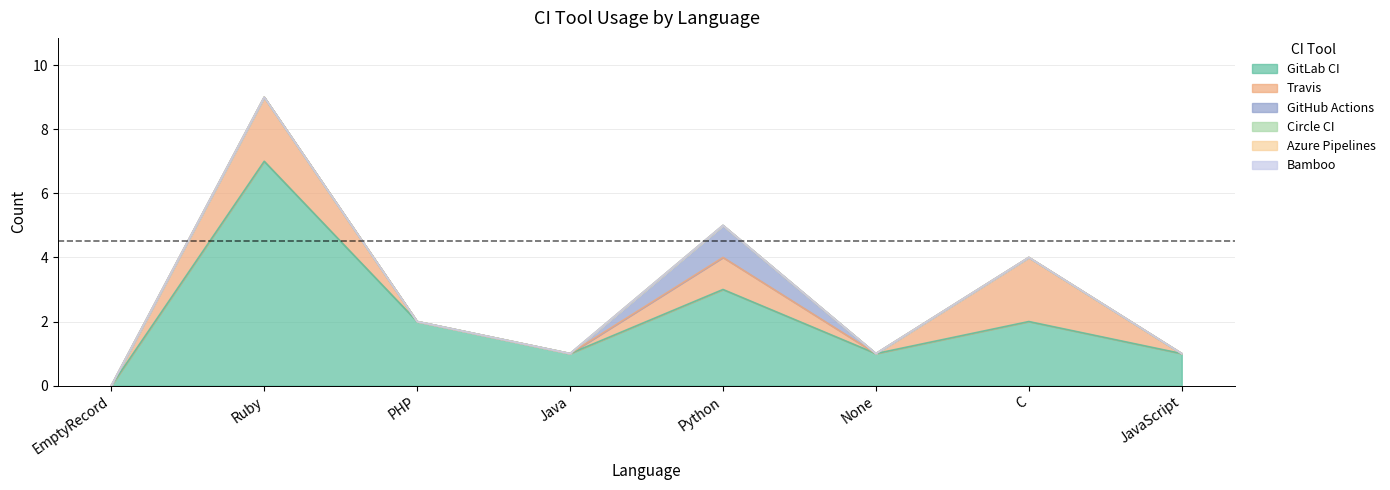

What are all the series names shown in the legend?

GitLab CI, Travis, GitHub Actions, Circle CI, Azure Pipelines, Bamboo